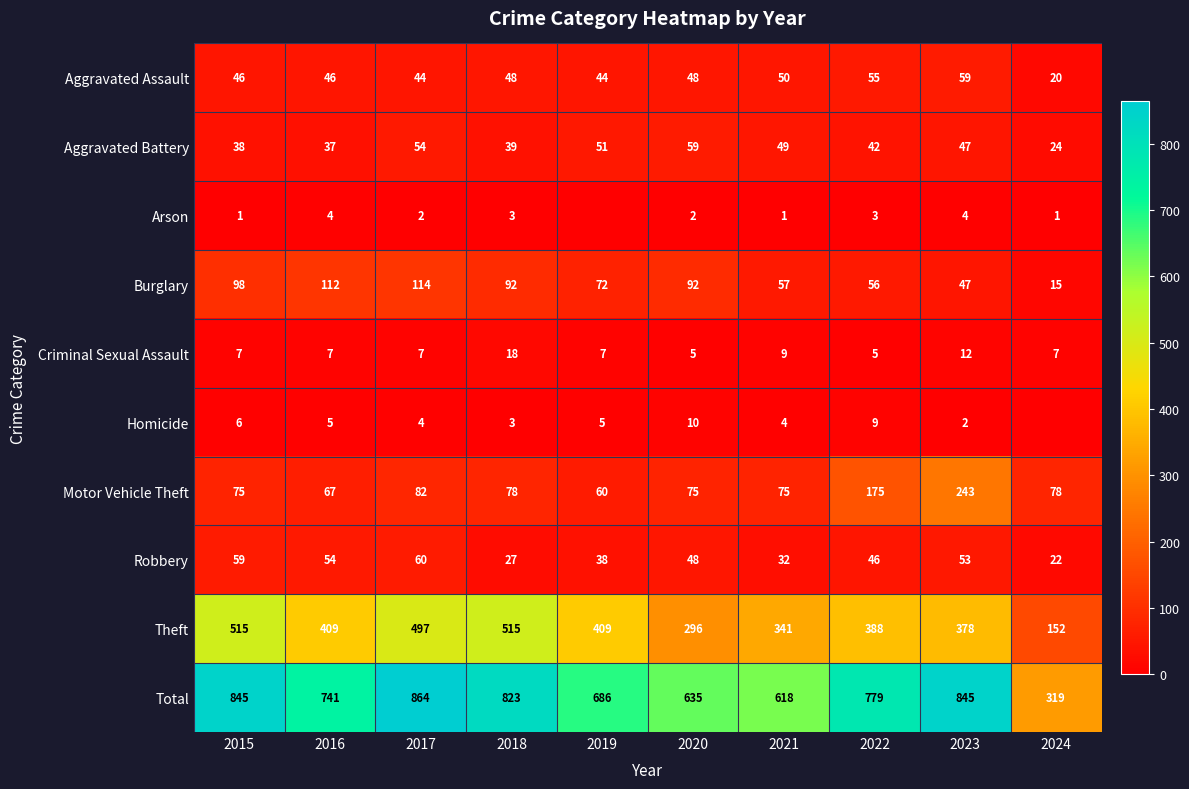

List the series in order of their peak value, highest first.

Total, Theft, Motor Vehicle Theft, Burglary, Robbery, Aggravated Assault, Aggravated Battery, Criminal Sexual Assault, Homicide, Arson